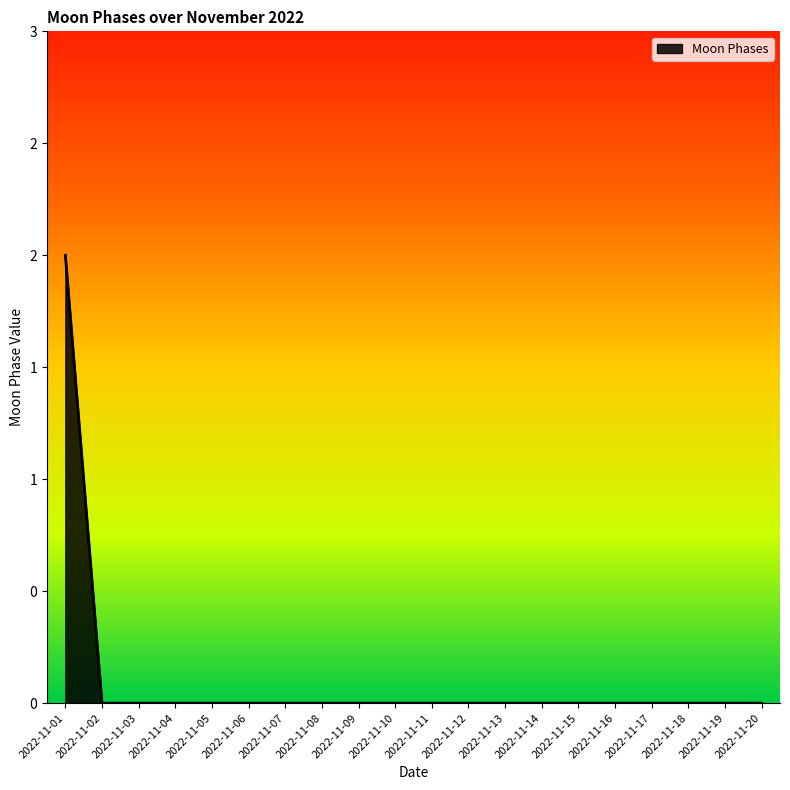

Which category has the lowest value across all series?

2022-11-02